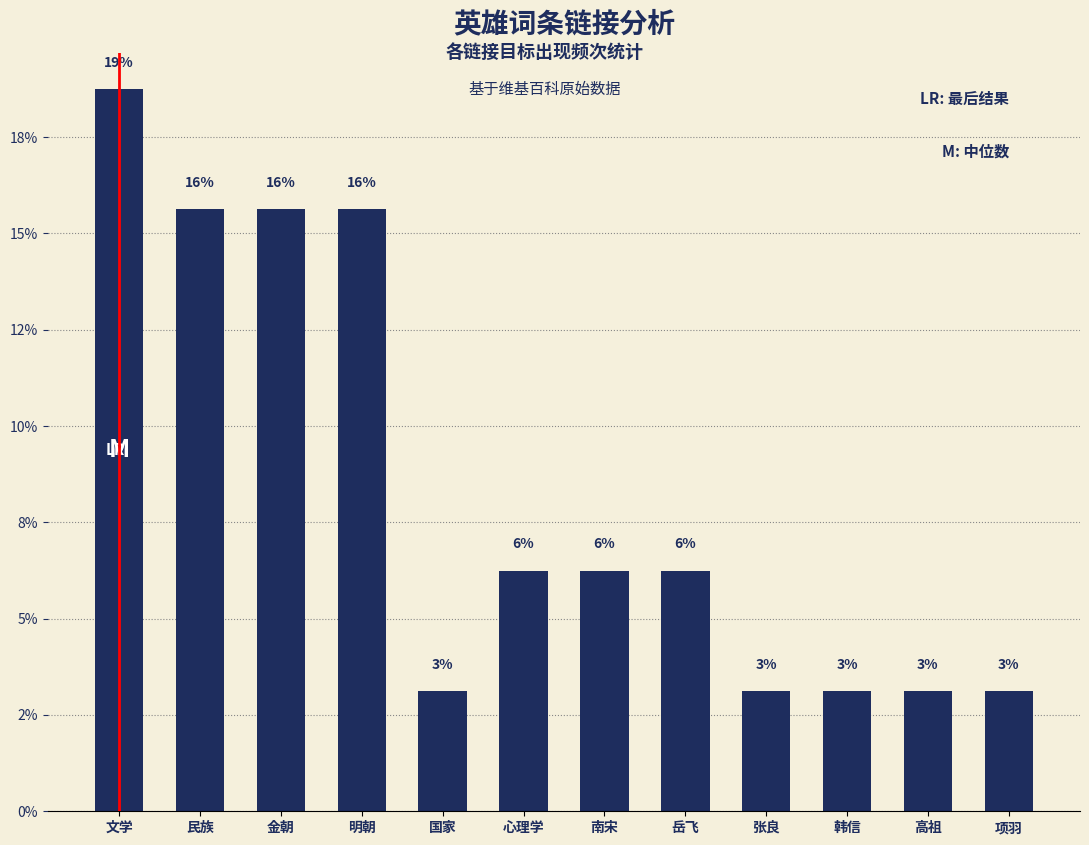

What is the ratio of the value at 项羽 to the value at 金朝?

0.2